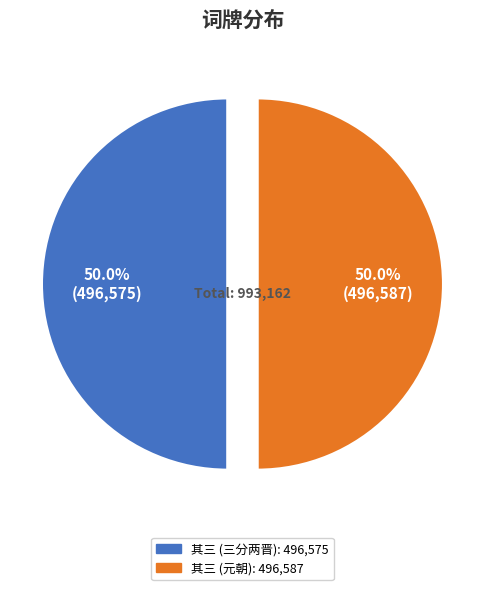

How many segments does this pie chart have?

2